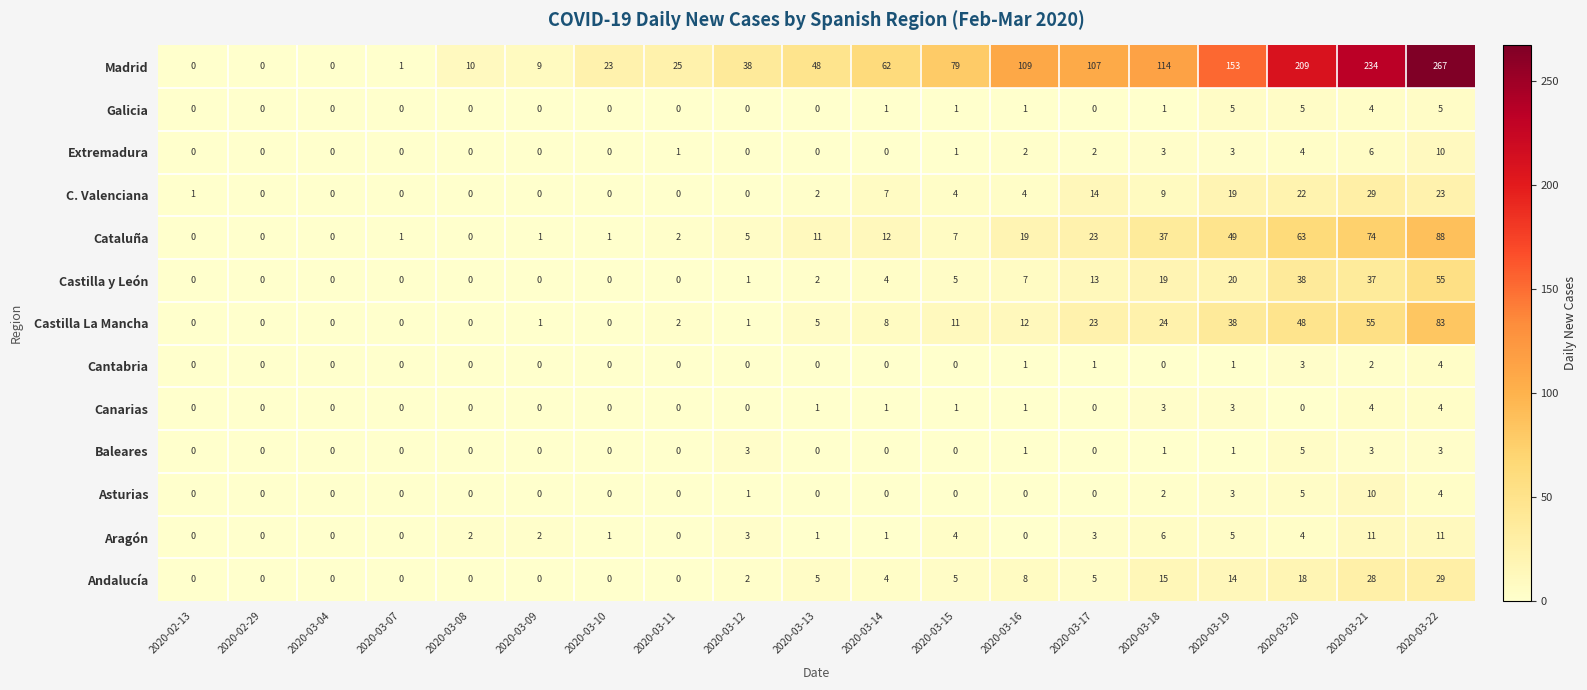

Which series has the widest spread of values?

Madrid